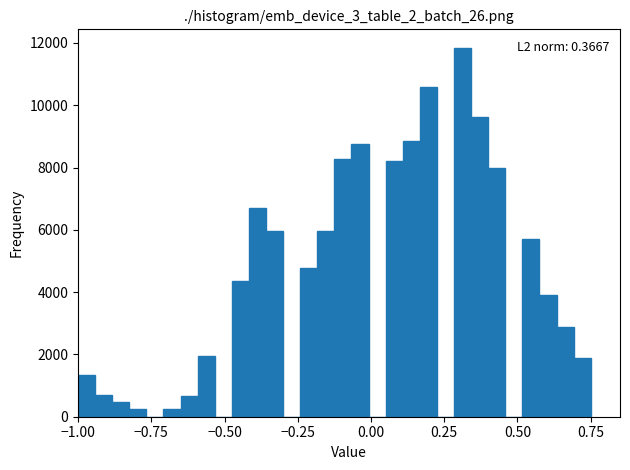

Read against the x-axis, roughly where is the centre of the tallest bar?

0.30